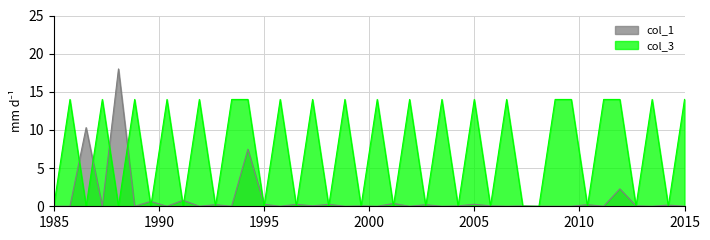

How many interior local valleys does the col_1 series have?

16